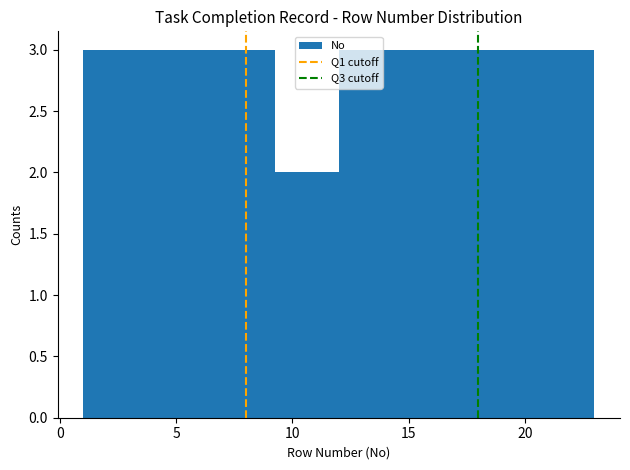

What is the height of the bar covering 17.50 to 20.25 on the x-axis? Neither the bar edges nor the heights are printed on the chart, so give them approximately, as read against the axes.

3